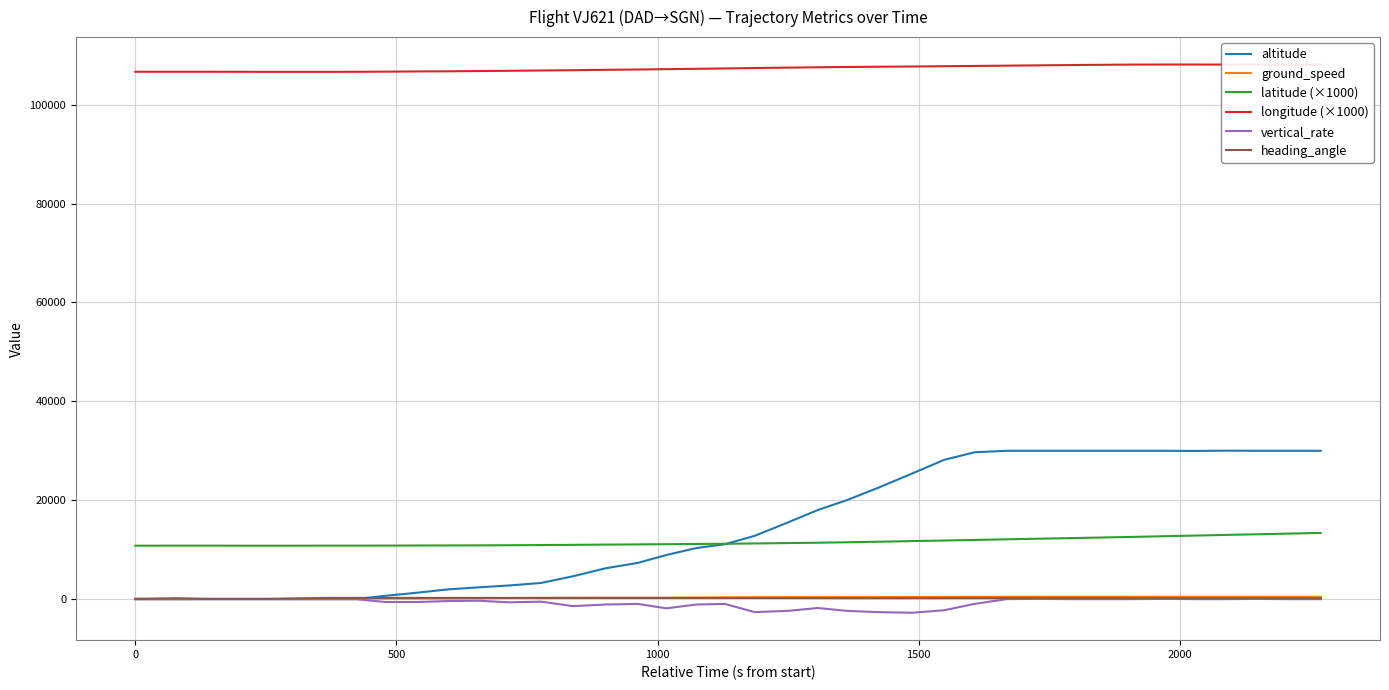

Which series has the largest range (max minus min)?

altitude